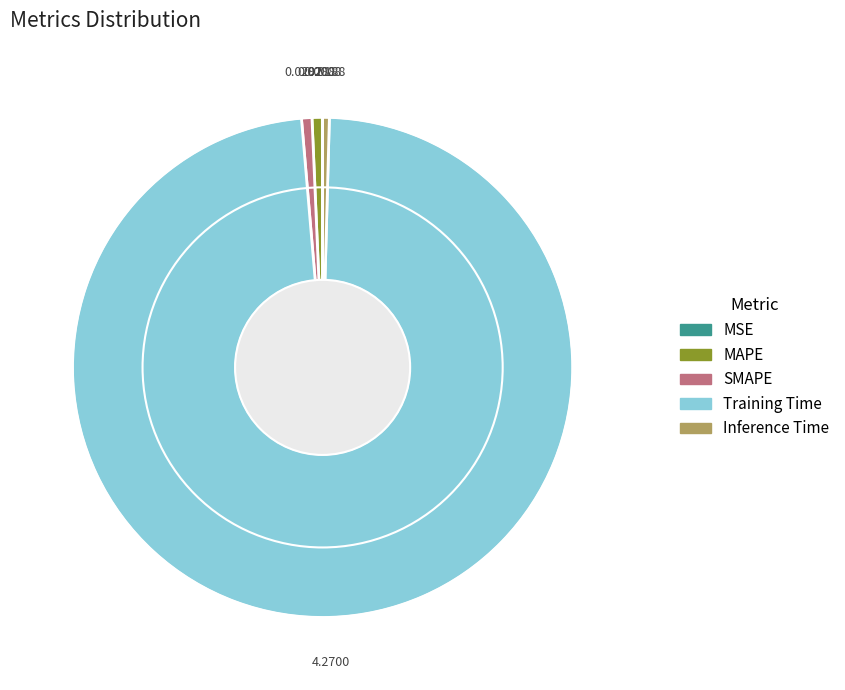

Which slice is the largest?

Training Time